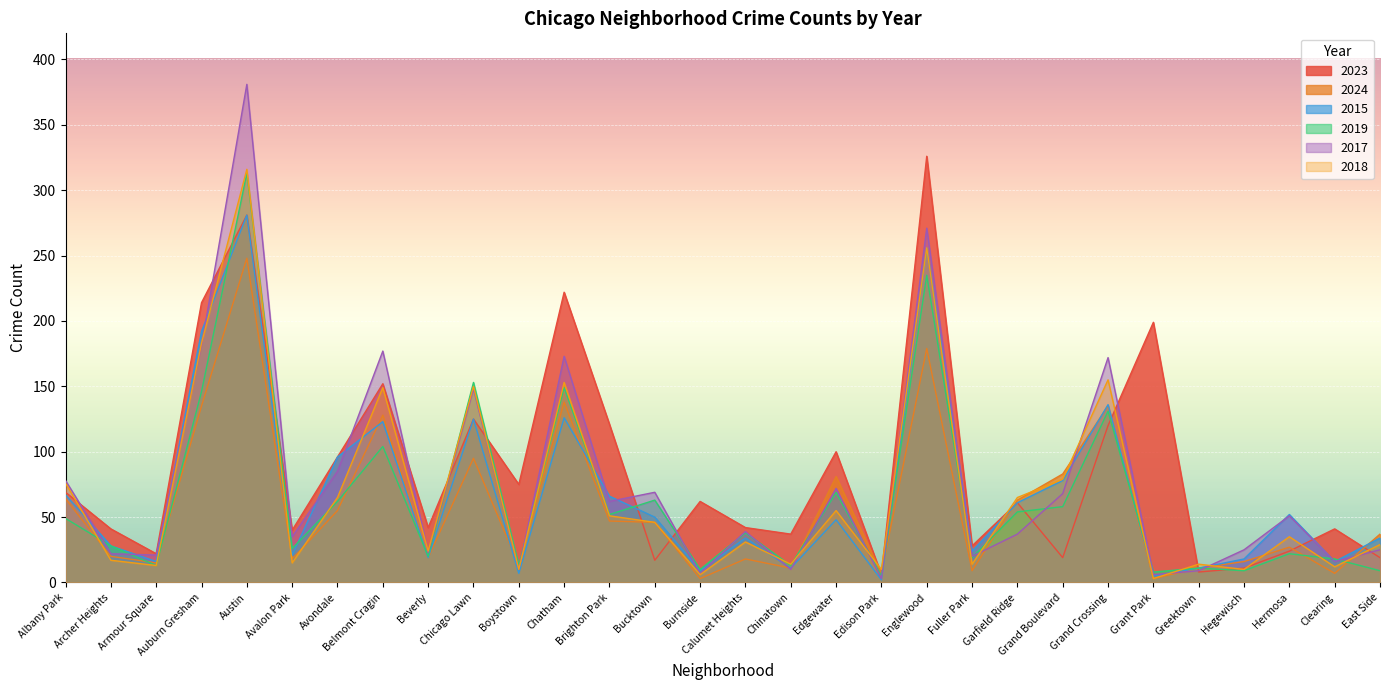

Is the value of 2018 at Boystown greater than the value of 2024 at Armour Square?

No